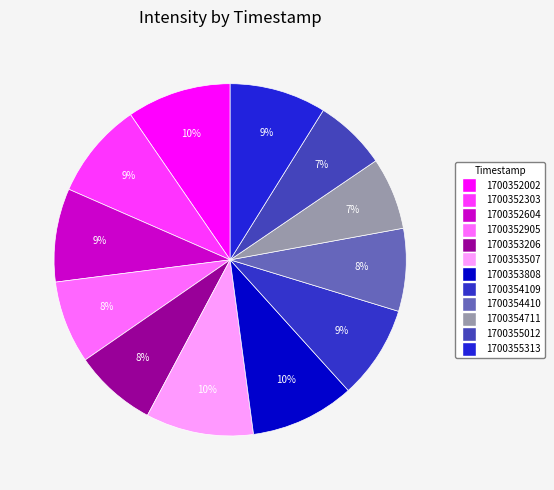

Rank the categories by value from highest to lowest.

1700353507, 1700352002, 1700353808, 1700352303, 1700355313, 1700352604, 1700354109, 1700352905, 1700353206, 1700354410, 1700354711, 1700355012